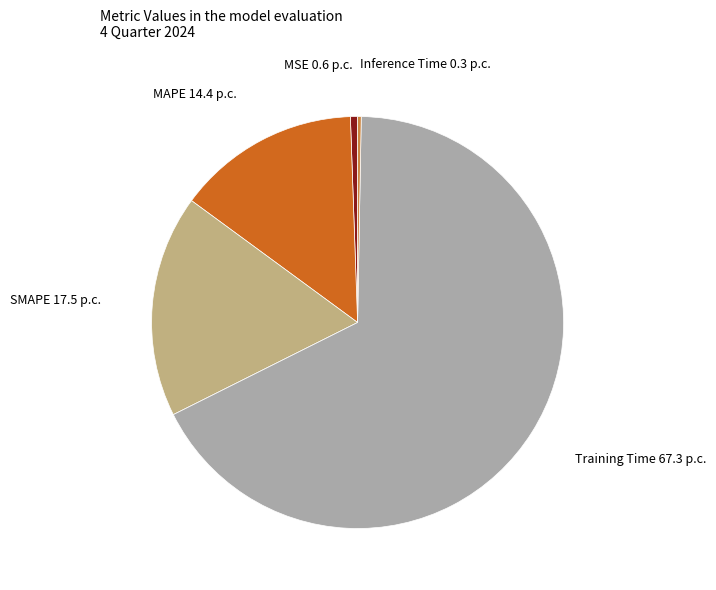

Does any single category account for the majority?

Yes